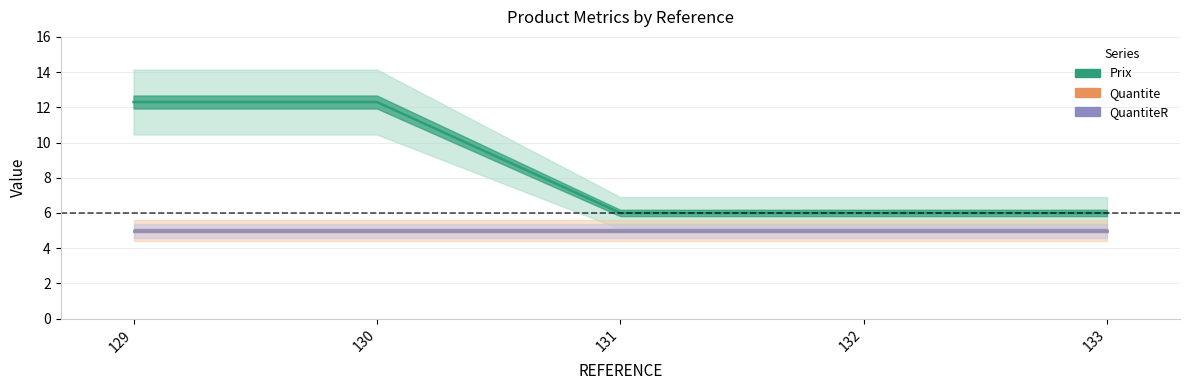

What is the difference between the highest and lowest values at 130?

7.3